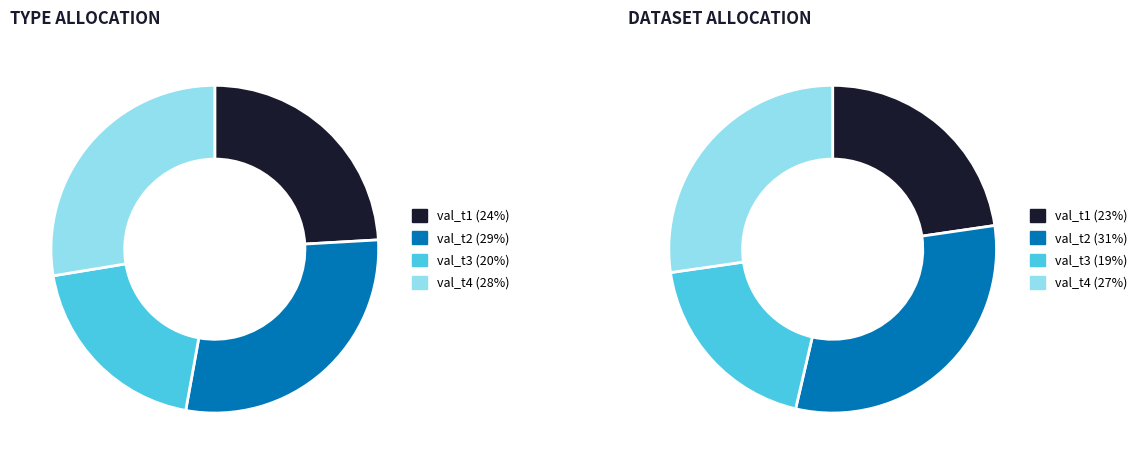

Which category has the biggest portion of the pie?

val_t2